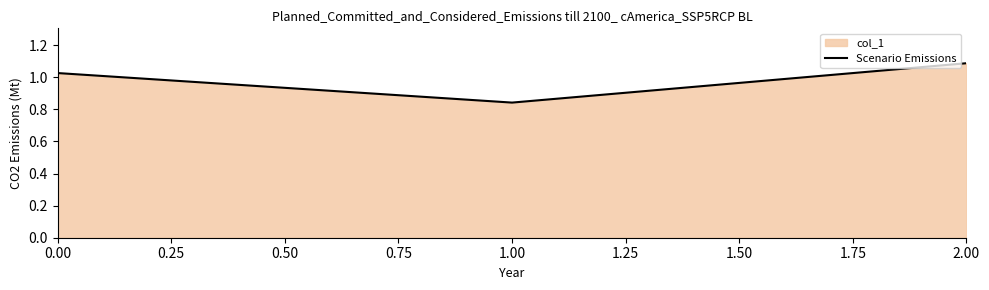

What is the sum of all values?

3.0